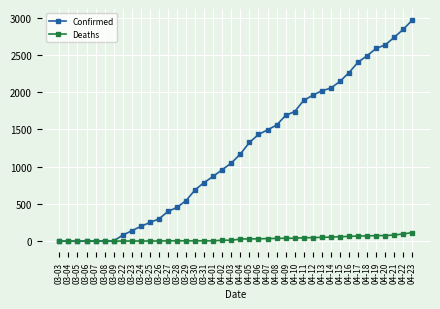

What is the value of the Confirmed point at the 34th from the left?

2404